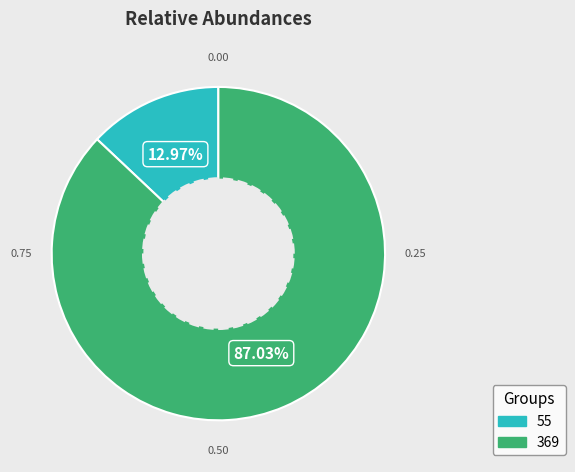

Is it true that 55 is 13% of the pie?

True